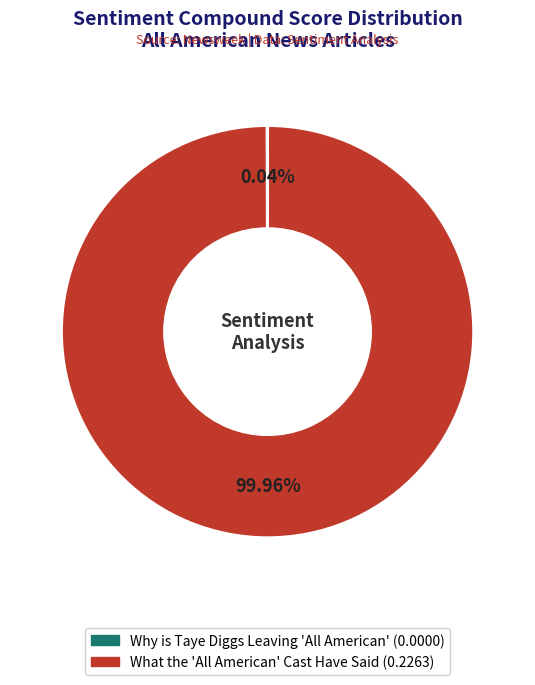

Which slice is the largest?

What the 'All American' Cast Have Said